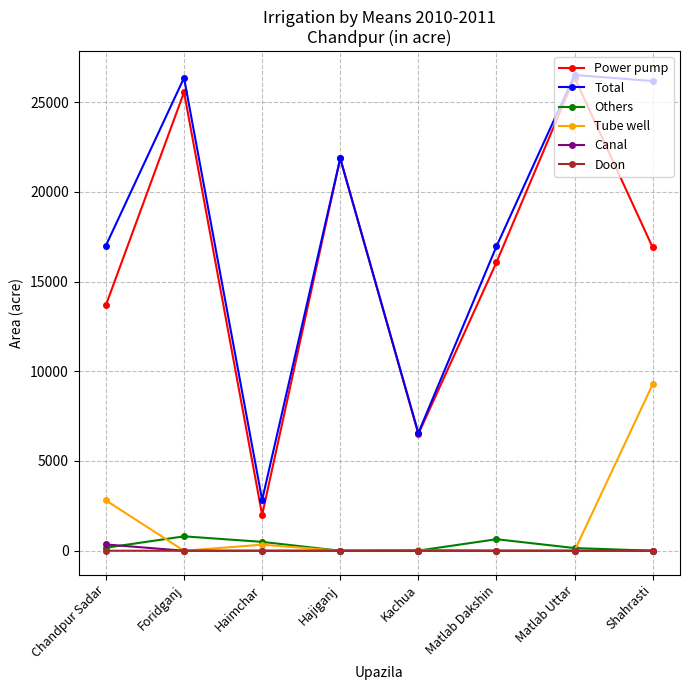

How many lines are shown in the chart?

6